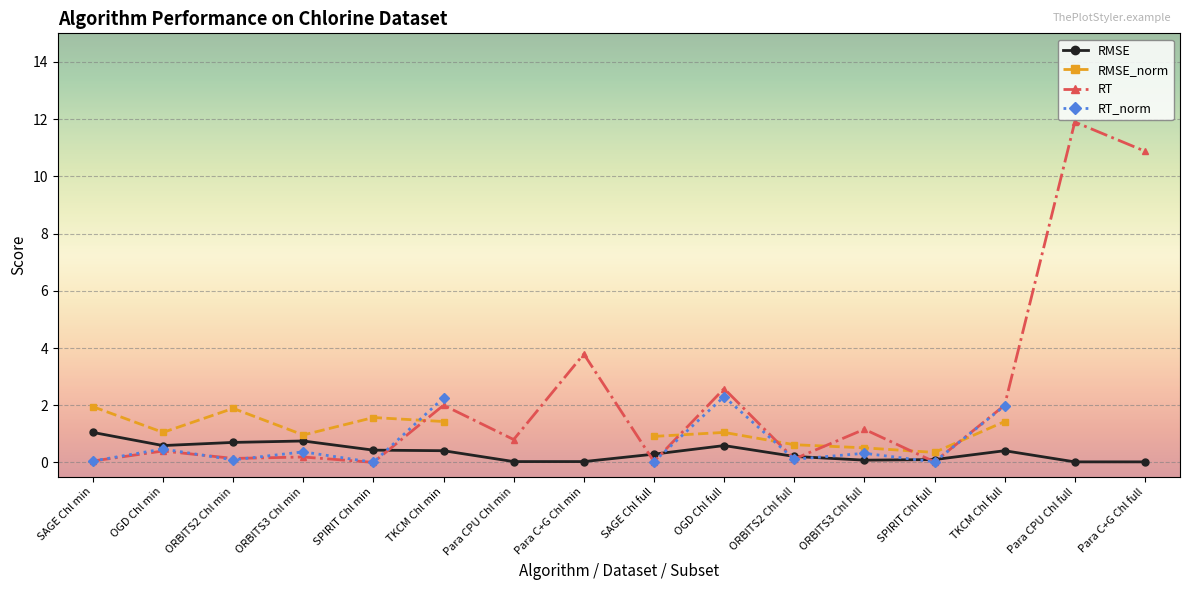

Which series has the largest total across all categories?

RT